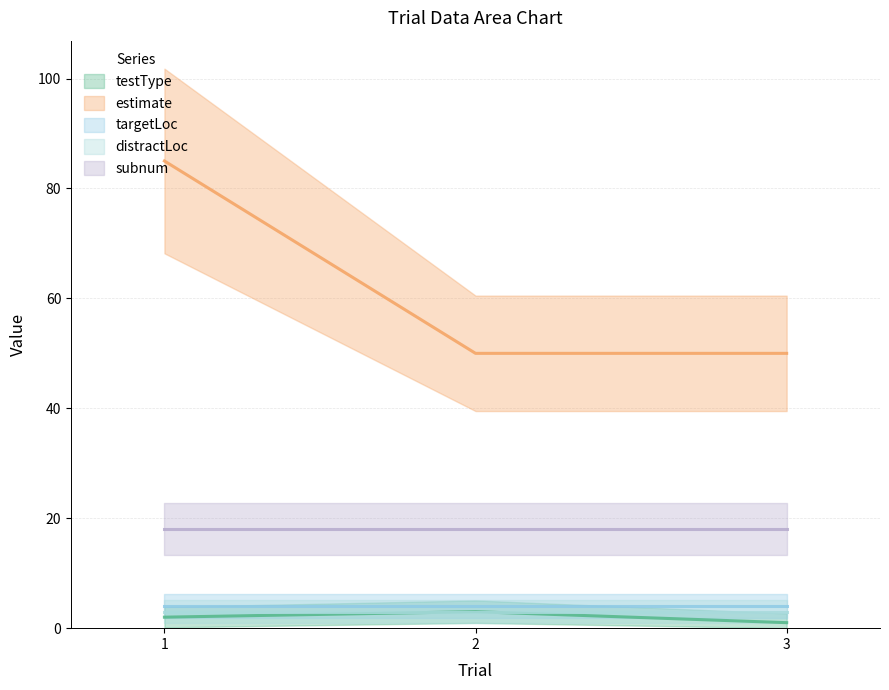

What is the total value across all series at 1?

112